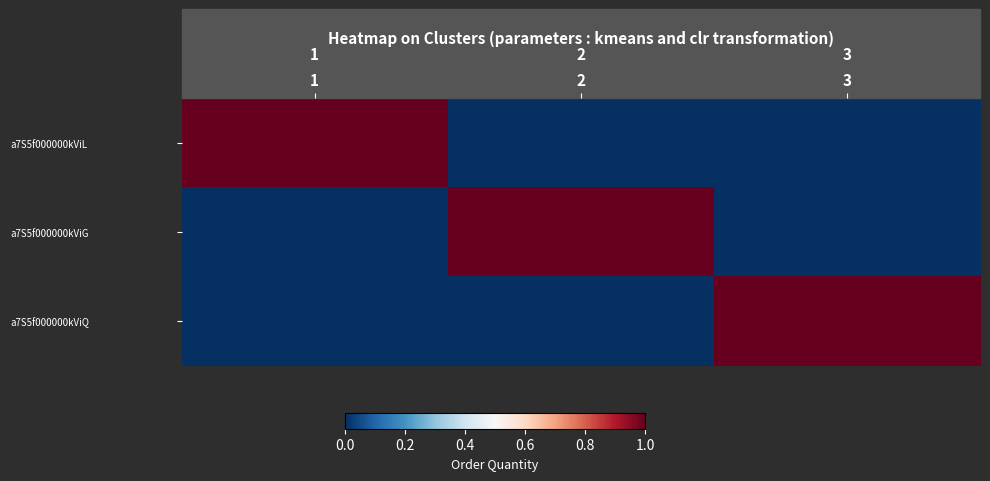

Count the number of data series in this chart.

3